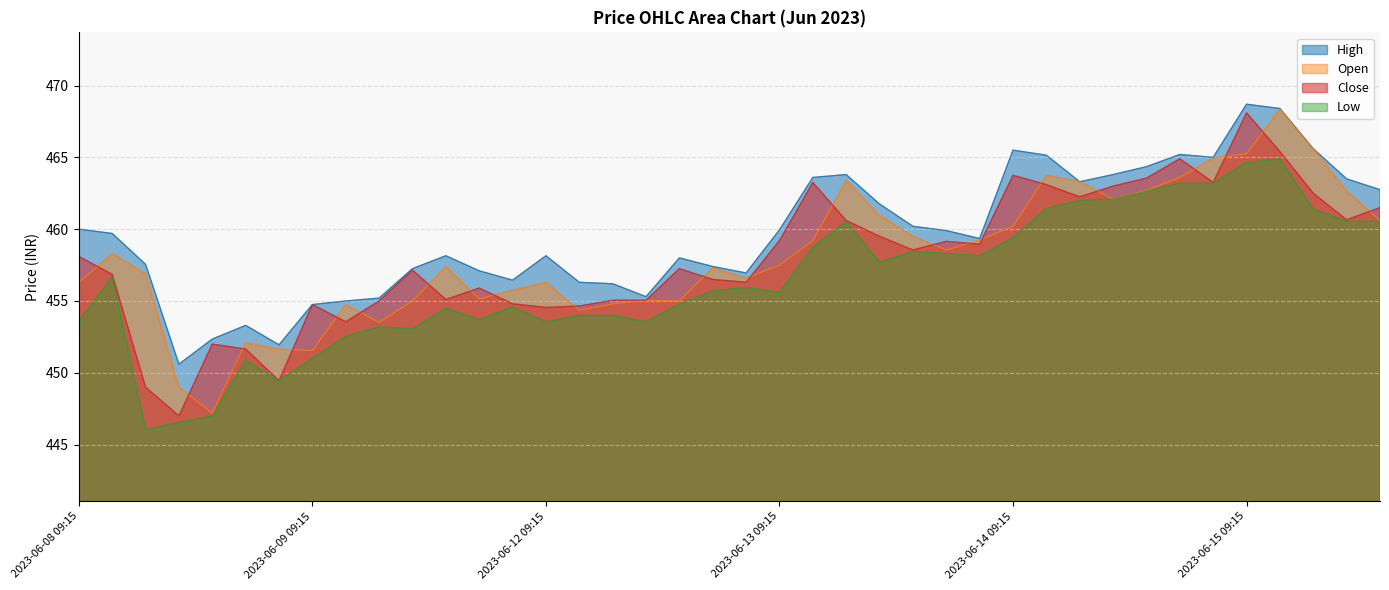

What is the difference between the second highest and second lowest values in the High series?

16.4